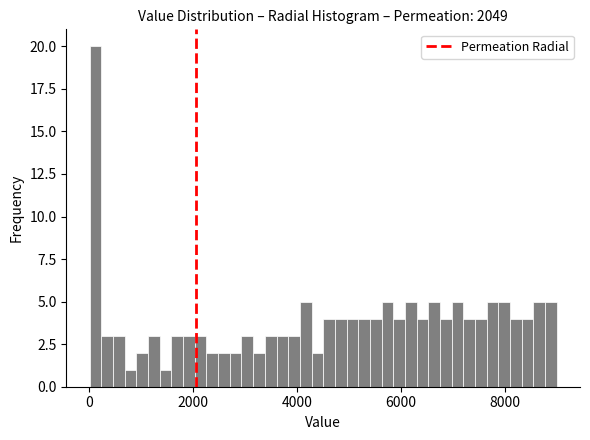

Read against the x-axis, roughly where is the centre of the tallest bar?

200